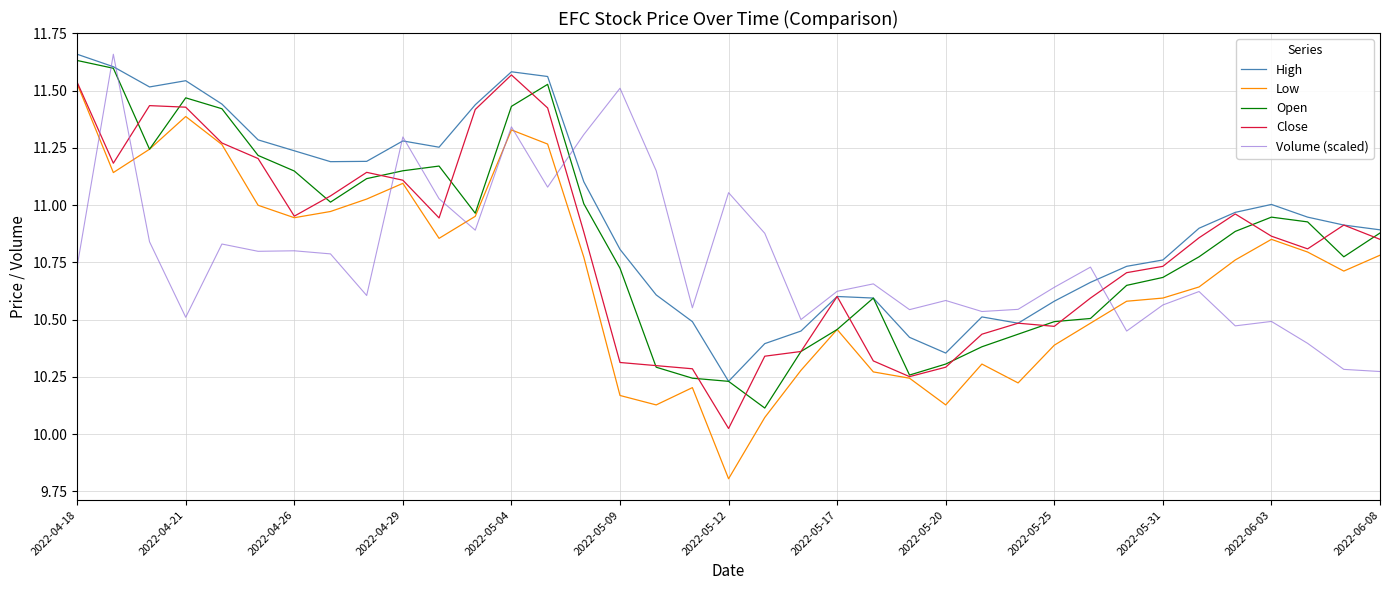

Which series has the largest range (max minus min)?

Low